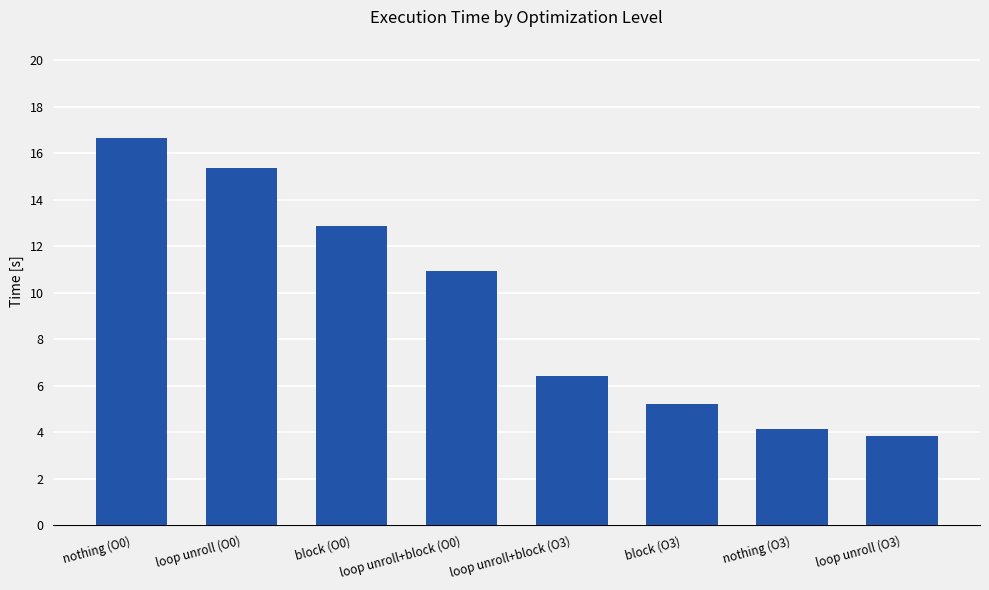

What is the difference between the second highest and minimum values?

11.5